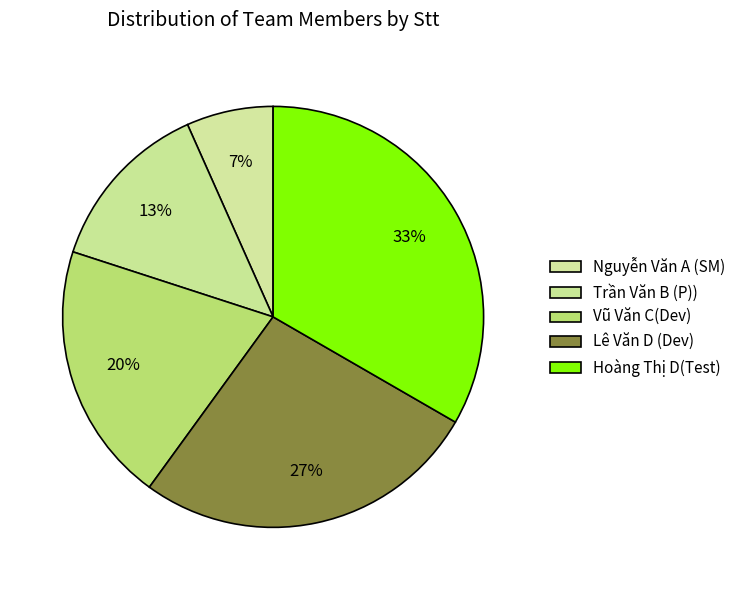

The Trần Văn B (P)) slice represents 6% of the pie. True or false?

False